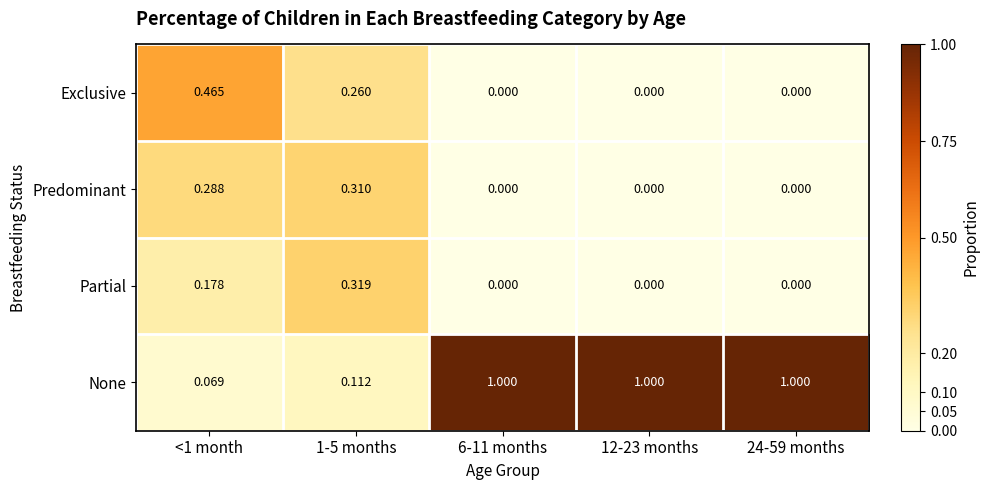

At how many categories does at least one series exceed 0?

5